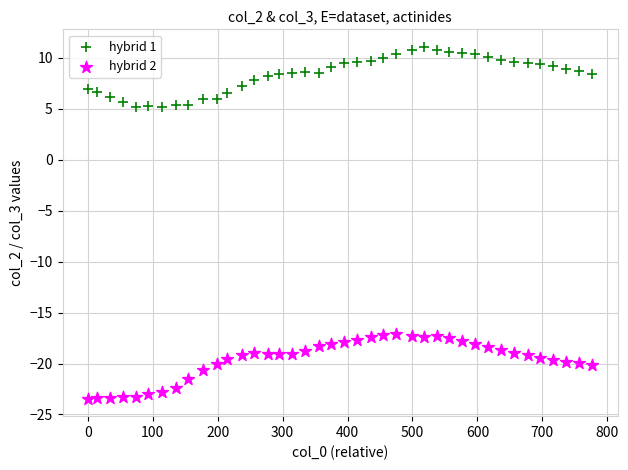

Which series contains the highest Y value?

hybrid 1